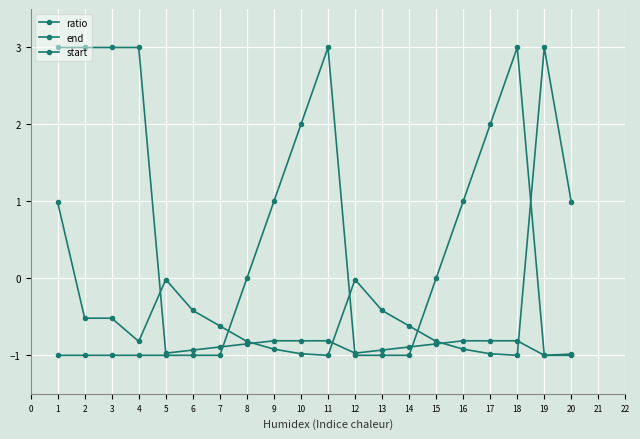

Reading left to right, extract all data points from this chart.

ratio: 1=1.0	2=-0.5	3=-0.5	4=-0.8	5=-0.0	6=-0.4	7=-0.6	8=-0.8	9=-0.9	10=-1.0	11=-1.0	12=-0.0	13=-0.4	14=-0.6	15=-0.8	16=-0.9	17=-1.0	18=-1.0	19=3.0	20=1.0
end: 1=3.0	2=3.0	3=3.0	4=3.0	5=-1.0	6=-0.9	7=-0.9	8=-0.9	9=-0.8	10=-0.8	11=-0.8	12=-1.0	13=-0.9	14=-0.9	15=-0.9	16=-0.8	17=-0.8	18=-0.8	19=-1.0	20=-1.0
start: 1=-1.0	2=-1.0	3=-1.0	4=-1.0	5=-1.0	6=-1.0	7=-1.0	8=0.0	9=1.0	10=2.0	11=3.0	12=-1.0	13=-1.0	14=-1.0	15=0.0	16=1.0	17=2.0	18=3.0	19=-1.0	20=-1.0